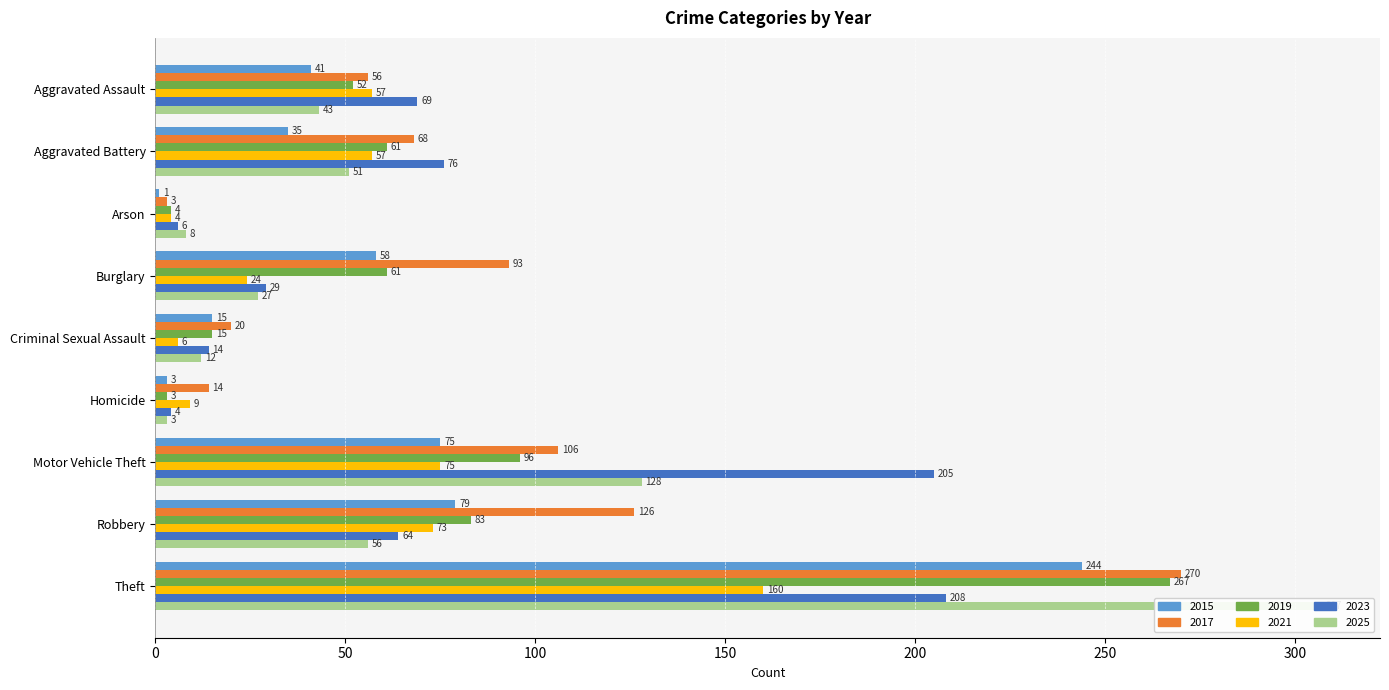

Where is 2023 nearest to the value 106?

Aggravated Battery